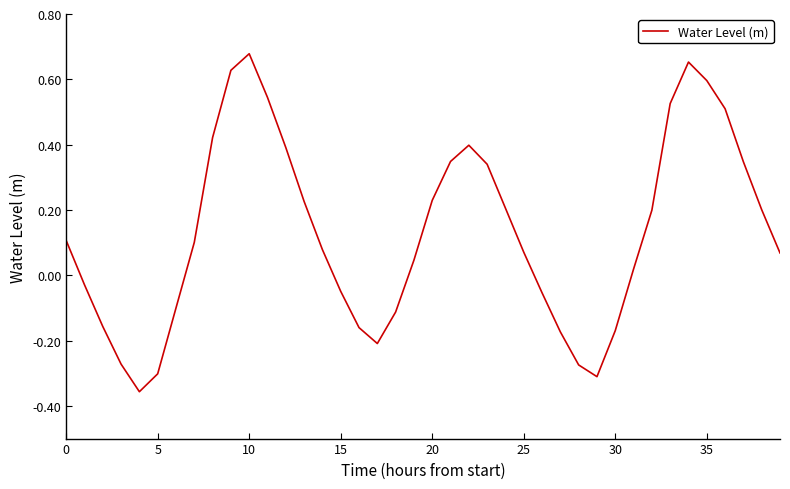

Does the chart have visible grid lines?

No